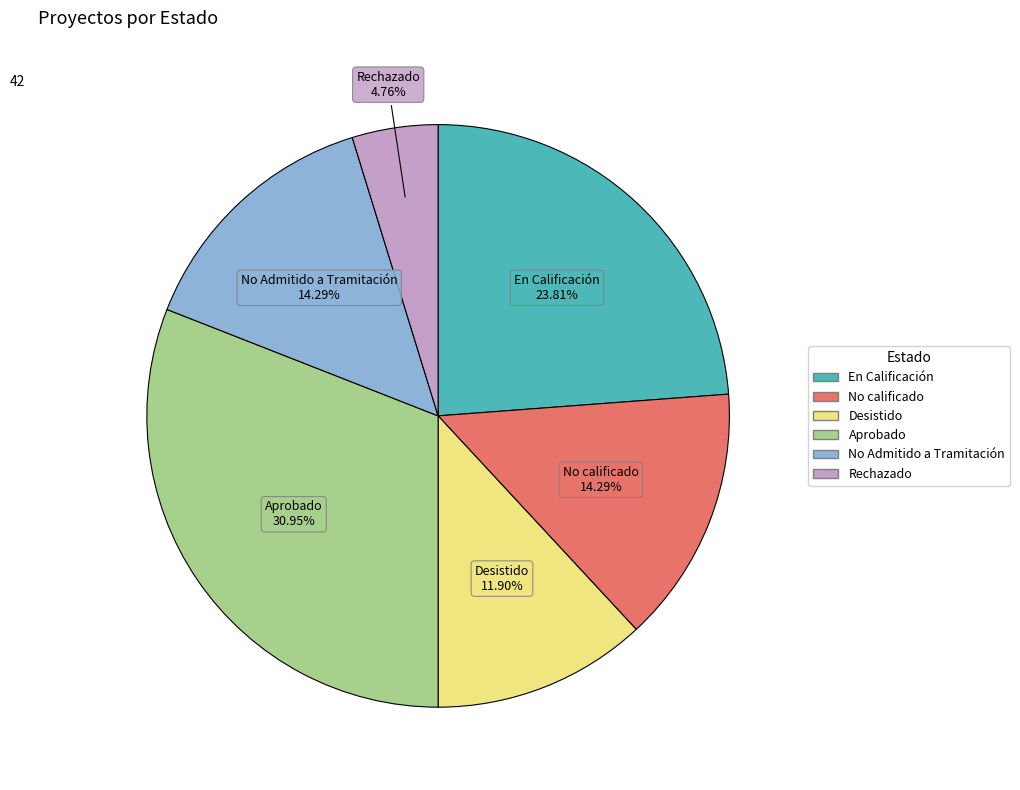

True or false: En Calificación accounts for 36% of the total.

False